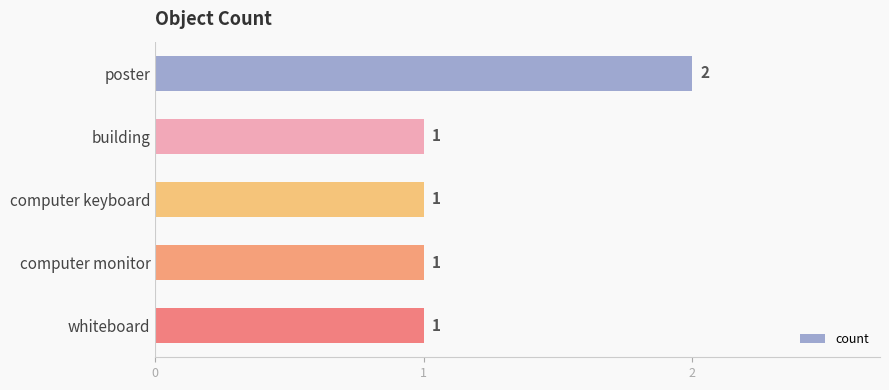

Are the bars horizontal?

Yes